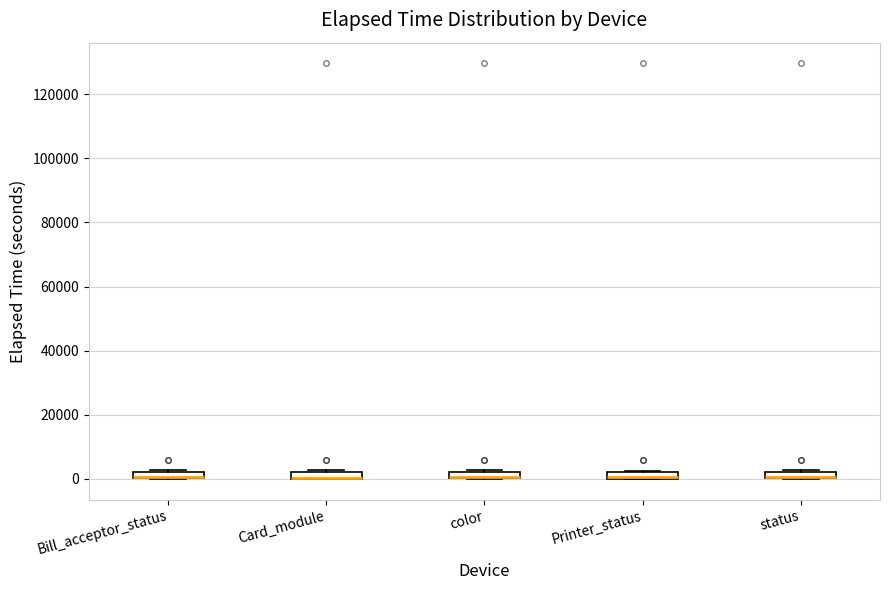

Where is the upper edge of the box for Printer_status on the y-axis? The values are not printed on the chart, so give them approximately, as read against the axis.

2000